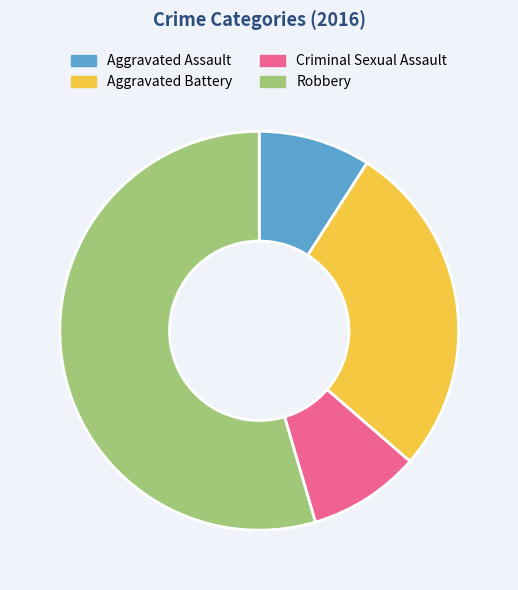

Which slice represents more than half of the pie?

Robbery